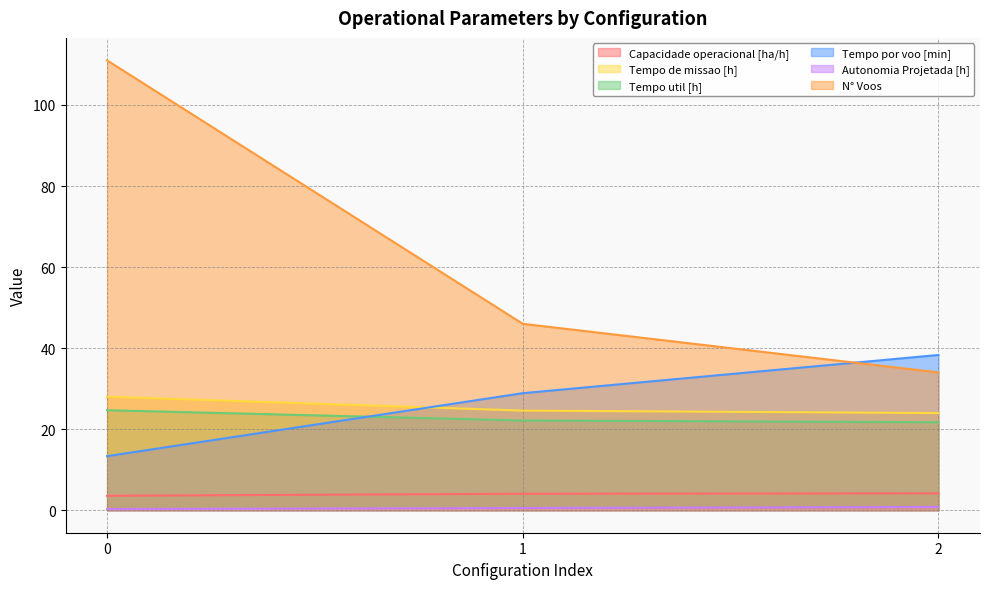

Is it true that N° Voos equals 189.0 at 0?

False